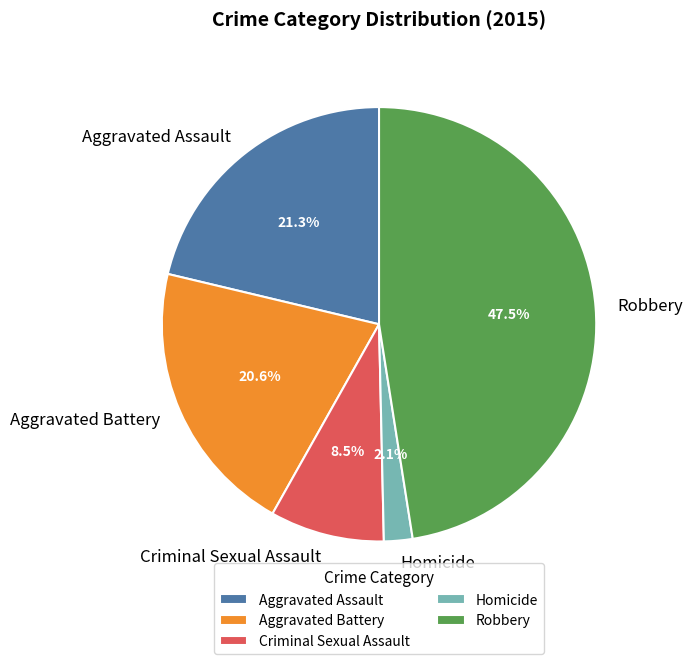

To the nearest percent, what is the difference between the largest and smallest slice percentages?

45%